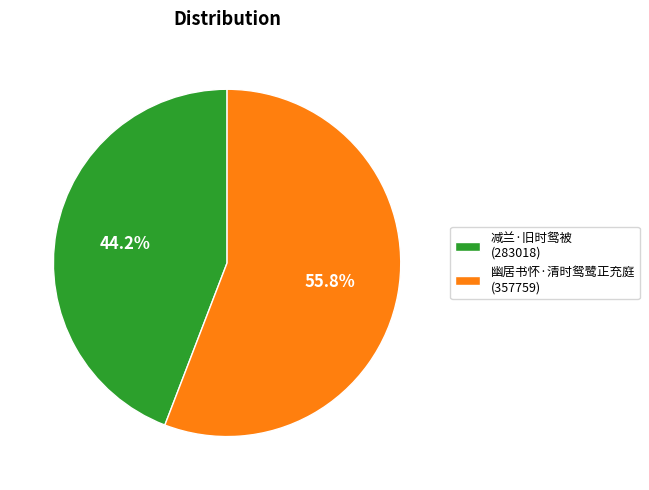

To the nearest percent, what is the combined percentage of 减兰·旧时鸳被 and 幽居书怀·清时鸳鹭正充庭?

100%